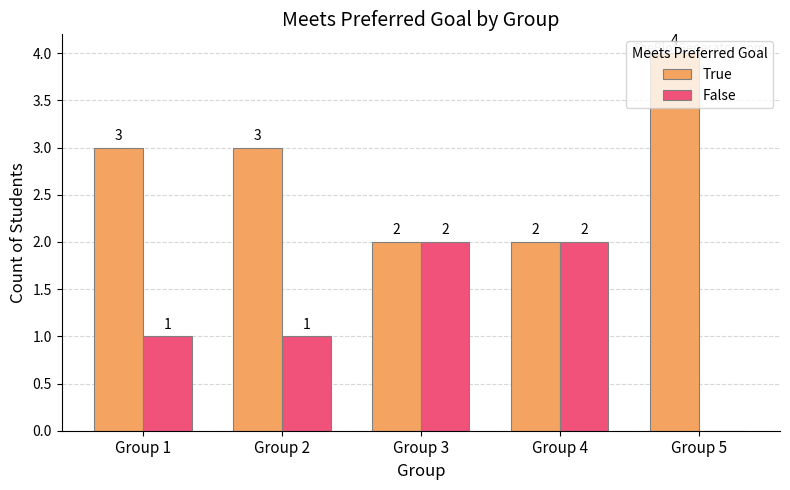

How many False values are between 1 and 2?

4